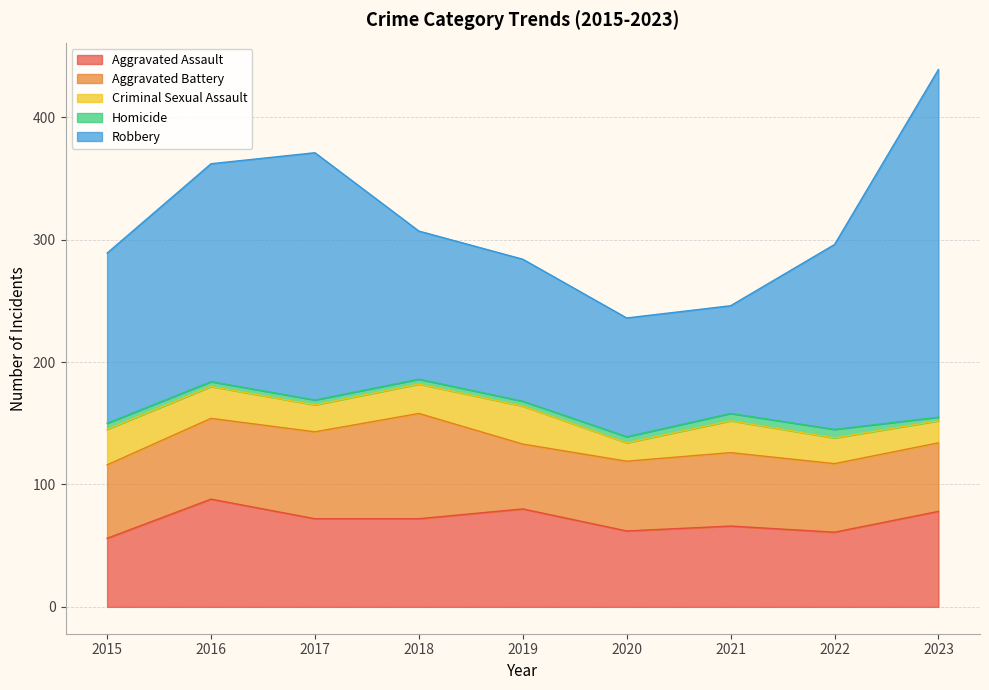

At how many categories does at least one series exceed 228?

1